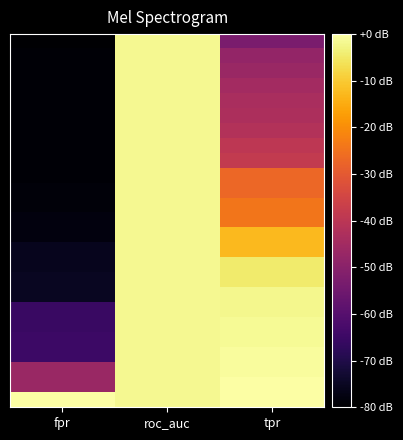

What is the spread (max minus min) of values at tpr?

53.1